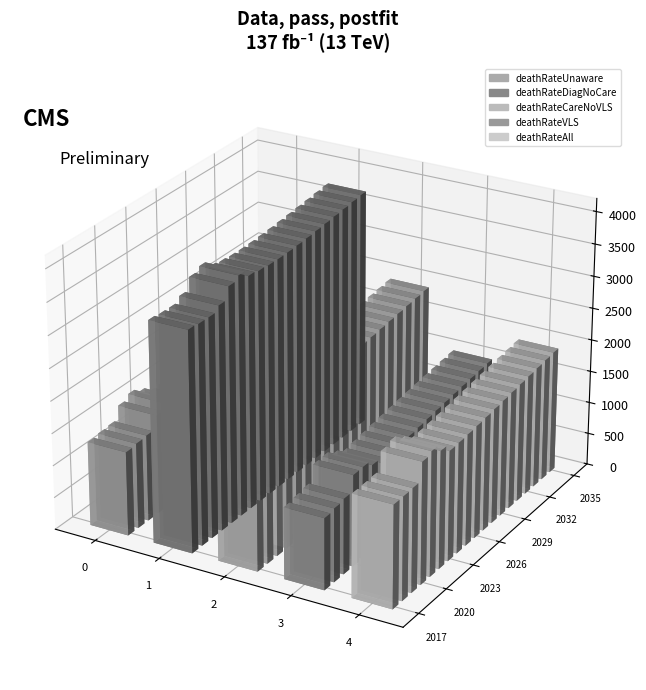

At 2024, list the series in order from smallest to largest.

deathRateVLS, deathRateUnaware, deathRateAll, deathRateCareNoVLS, deathRateDiagNoCare